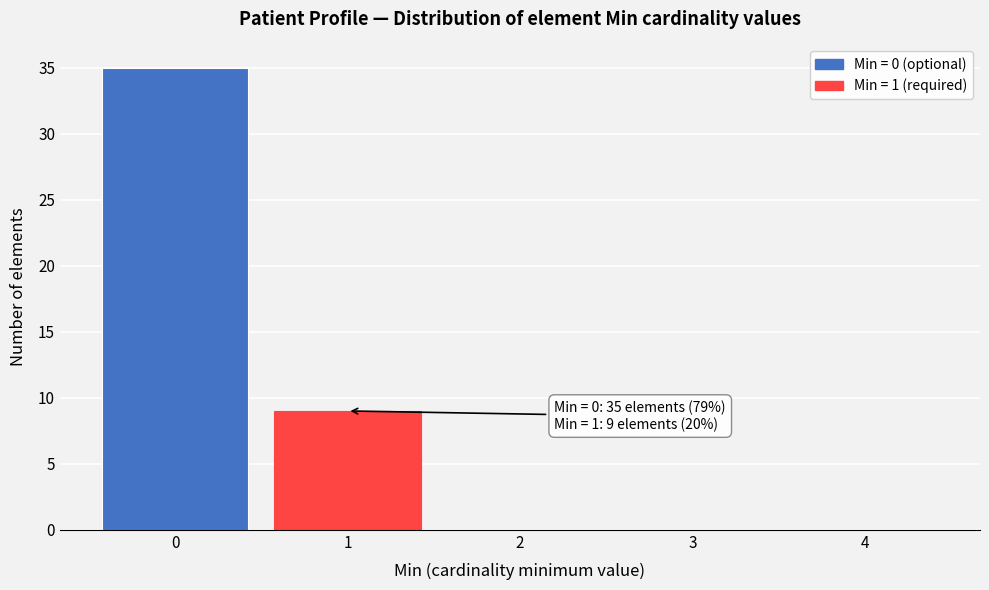

Which range on the x-axis has the tallest bar?

-0.5 to 0.5